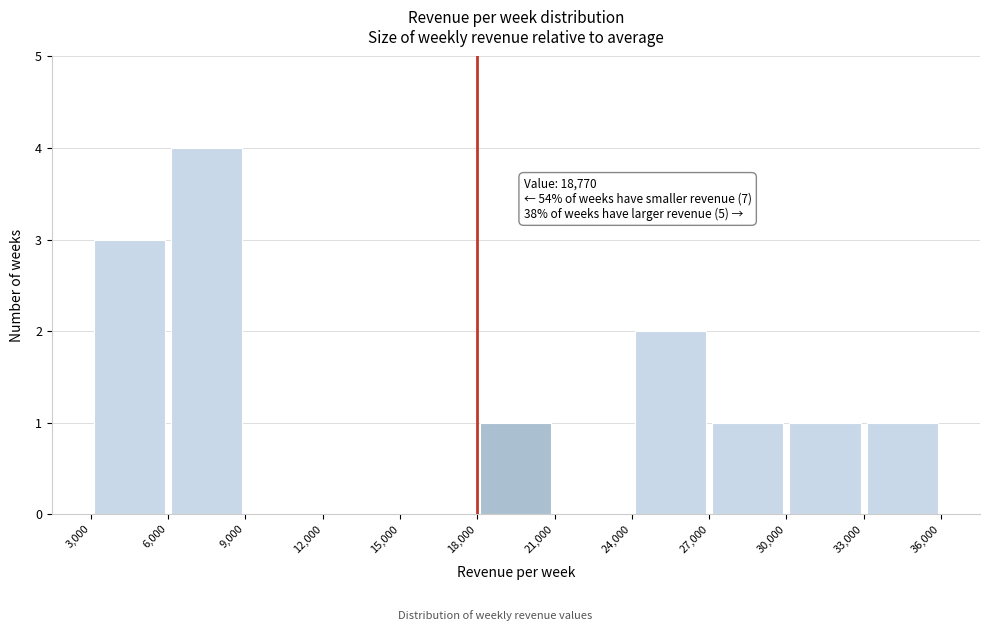

Which range on the x-axis has the tallest bar?

6,000 to 9,000